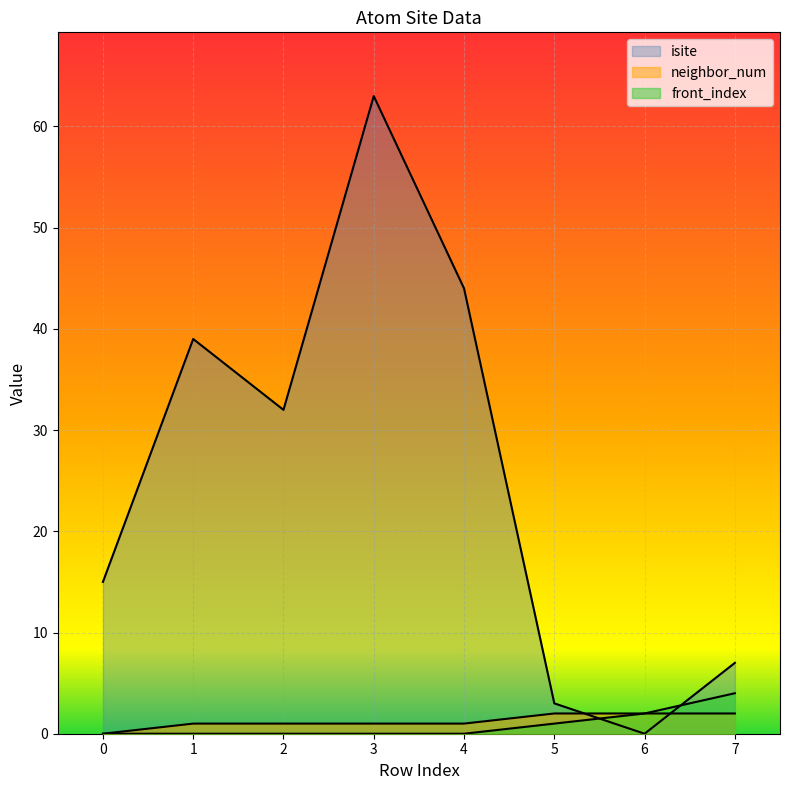

Rank the series by their maximum value, from highest to lowest.

isite, front_index, neighbor_num